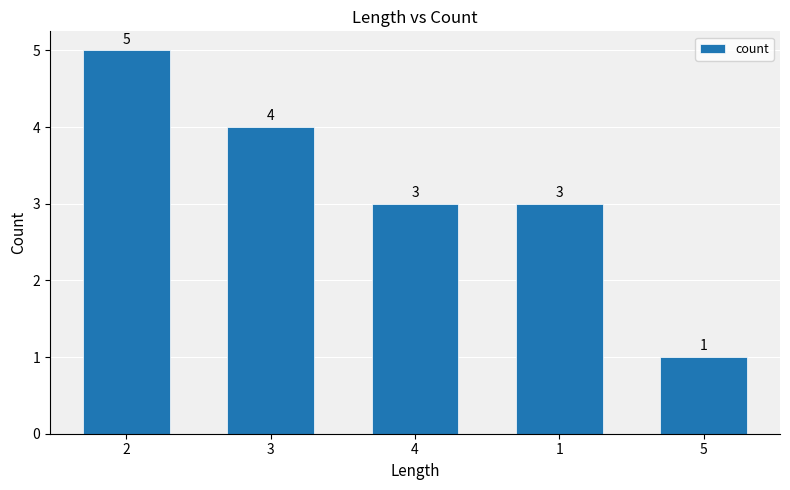

Reading left to right, what are all the values shown in this chart?

5	4	3	3	1